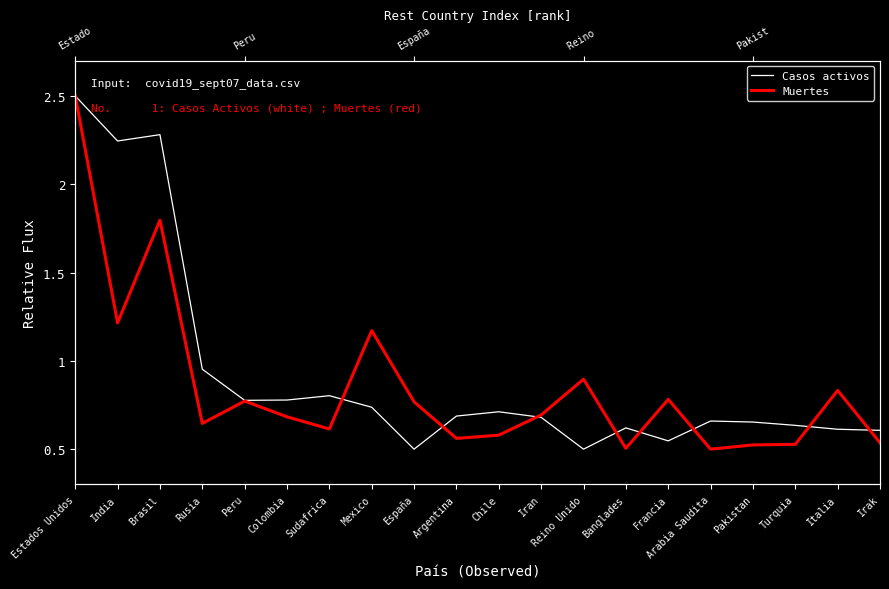

Between Reino Unido and India, which is larger?

India